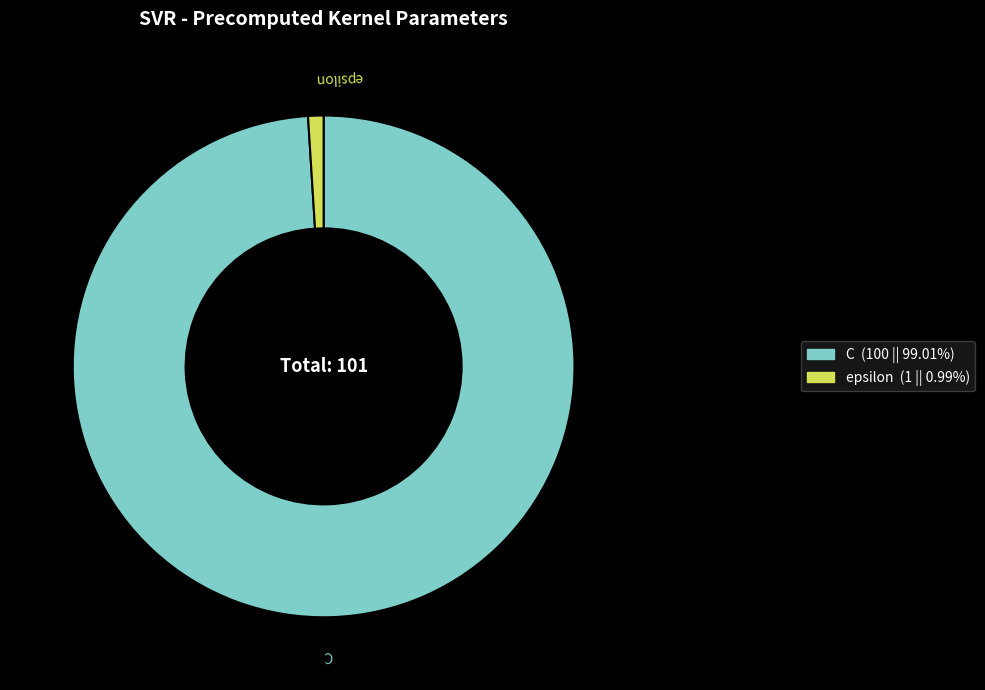

Approximately how many times larger is the value at C compared to epsilon?

100.0